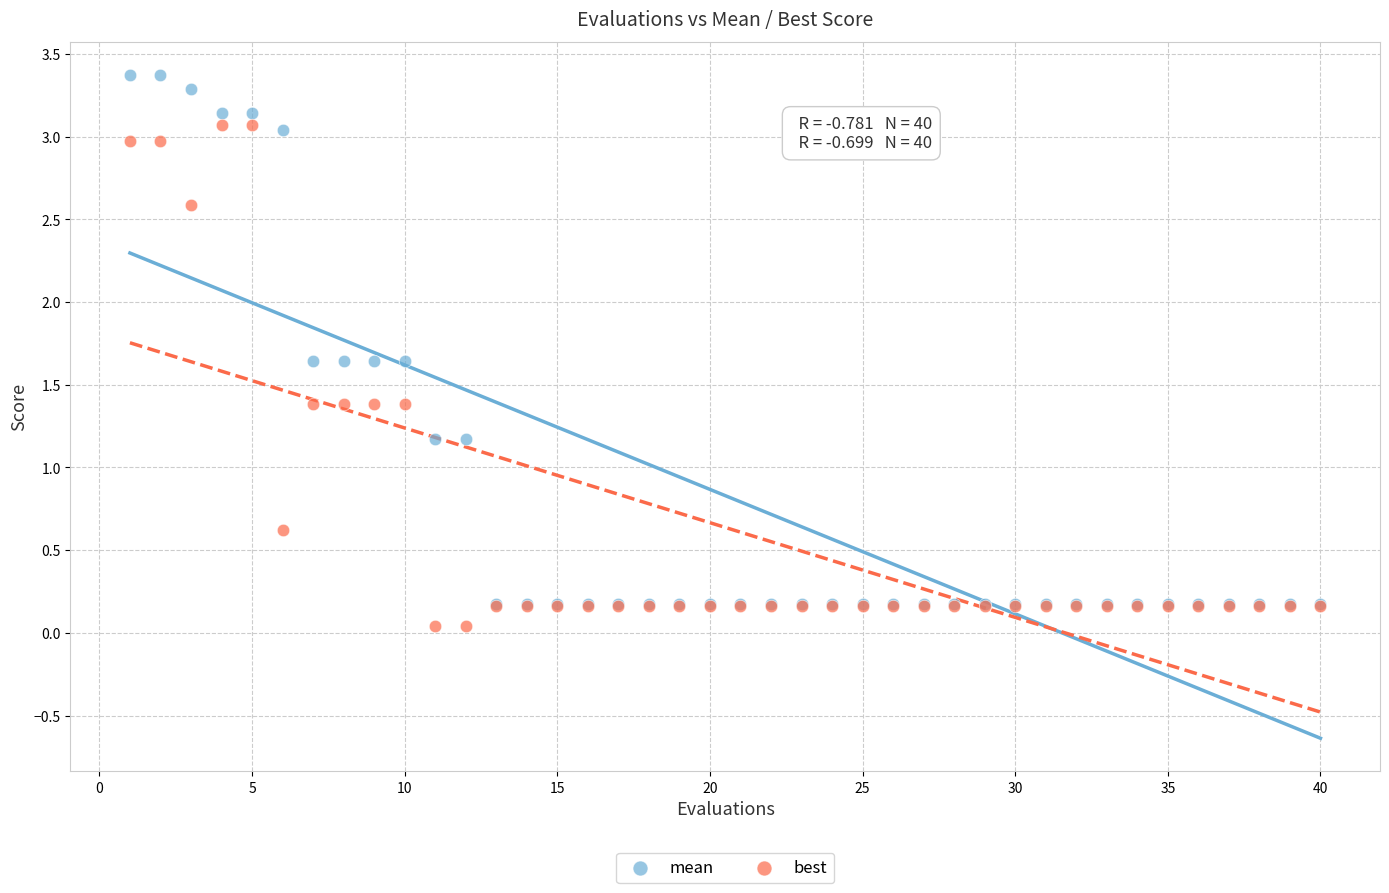

What are all the series names shown in the legend?

mean, best